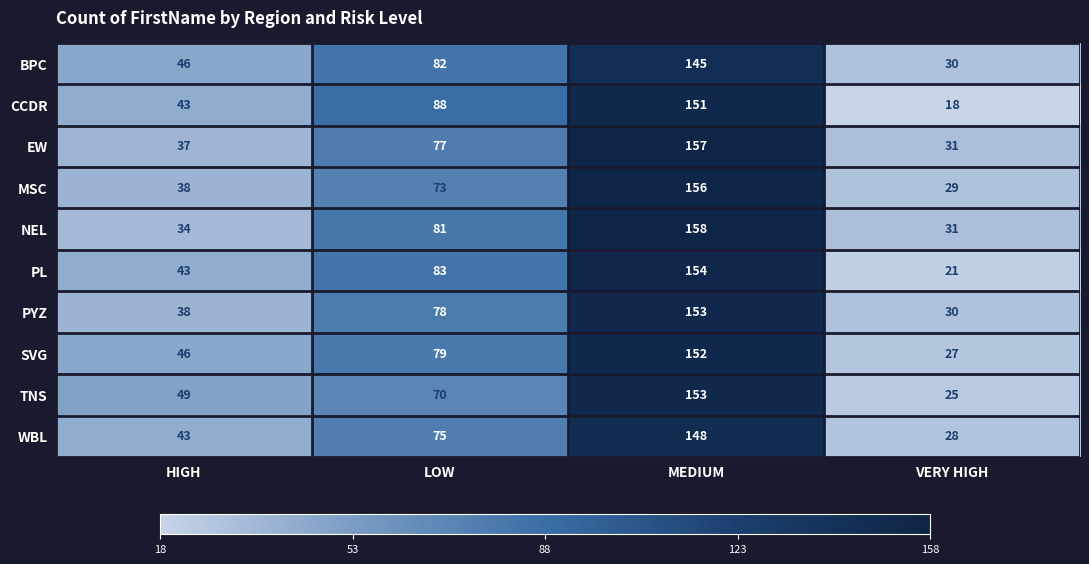

What is the spread (max minus min) of values at MEDIUM?

13